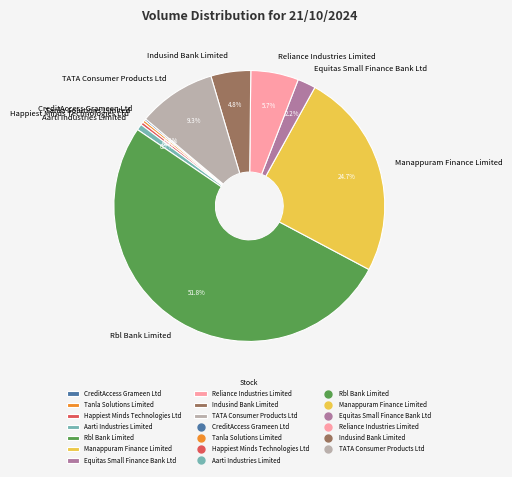

What percentage is NOT represented by Manappuram Finance Limited?

75.3%